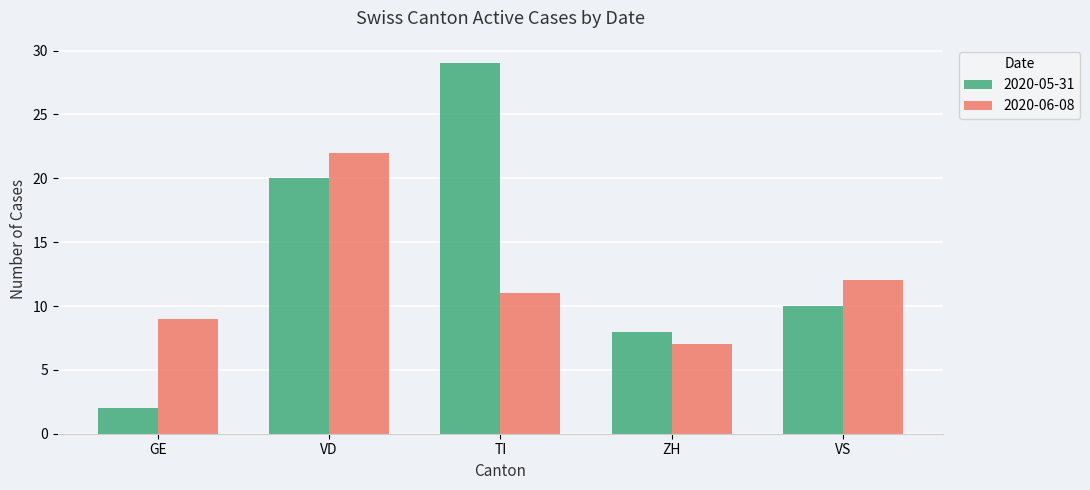

Which series has the largest total across all categories?

2020-05-31